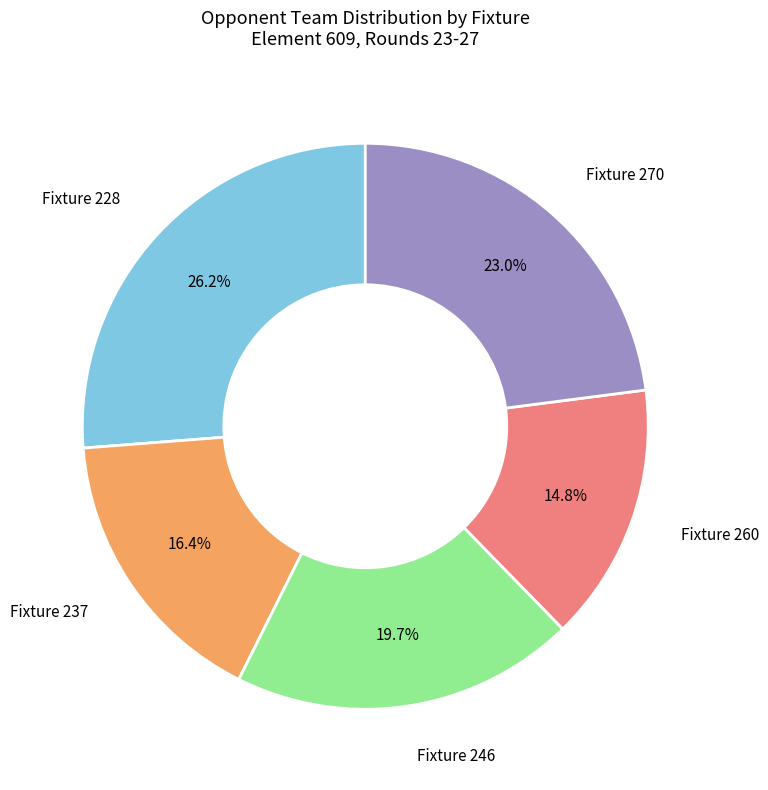

Is there any slice that represents more than half of the pie?

No